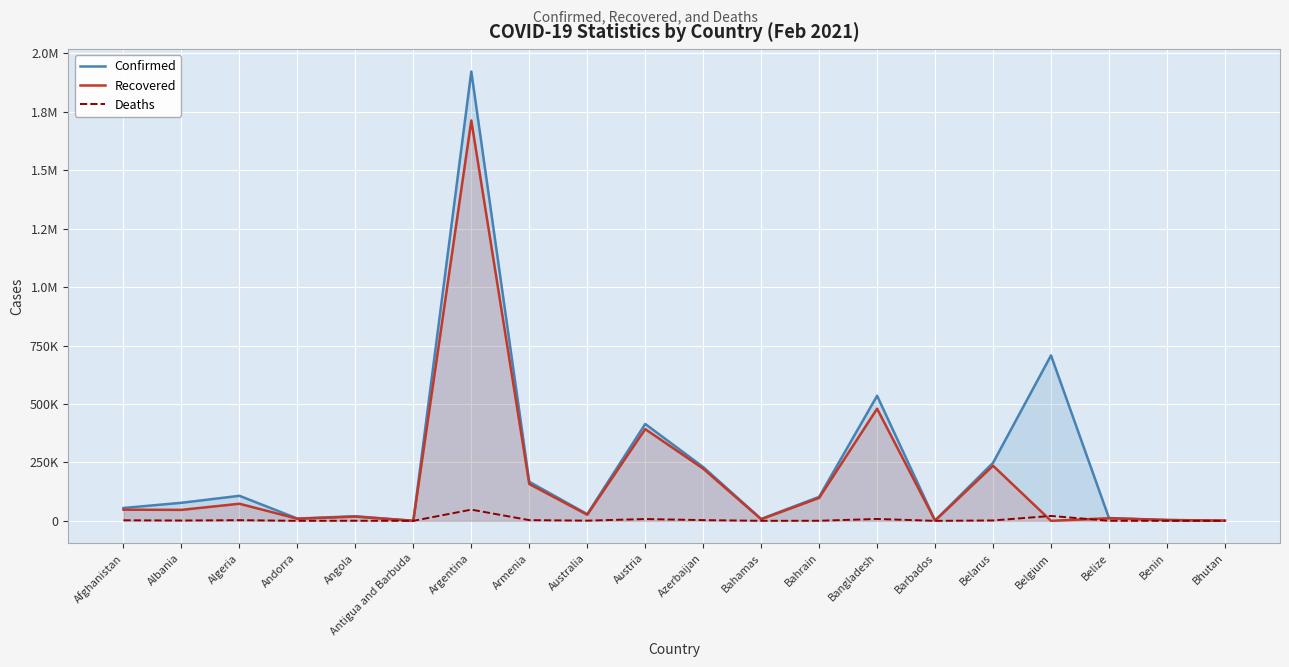

At which label does Deaths reach its minimum?

Bhutan